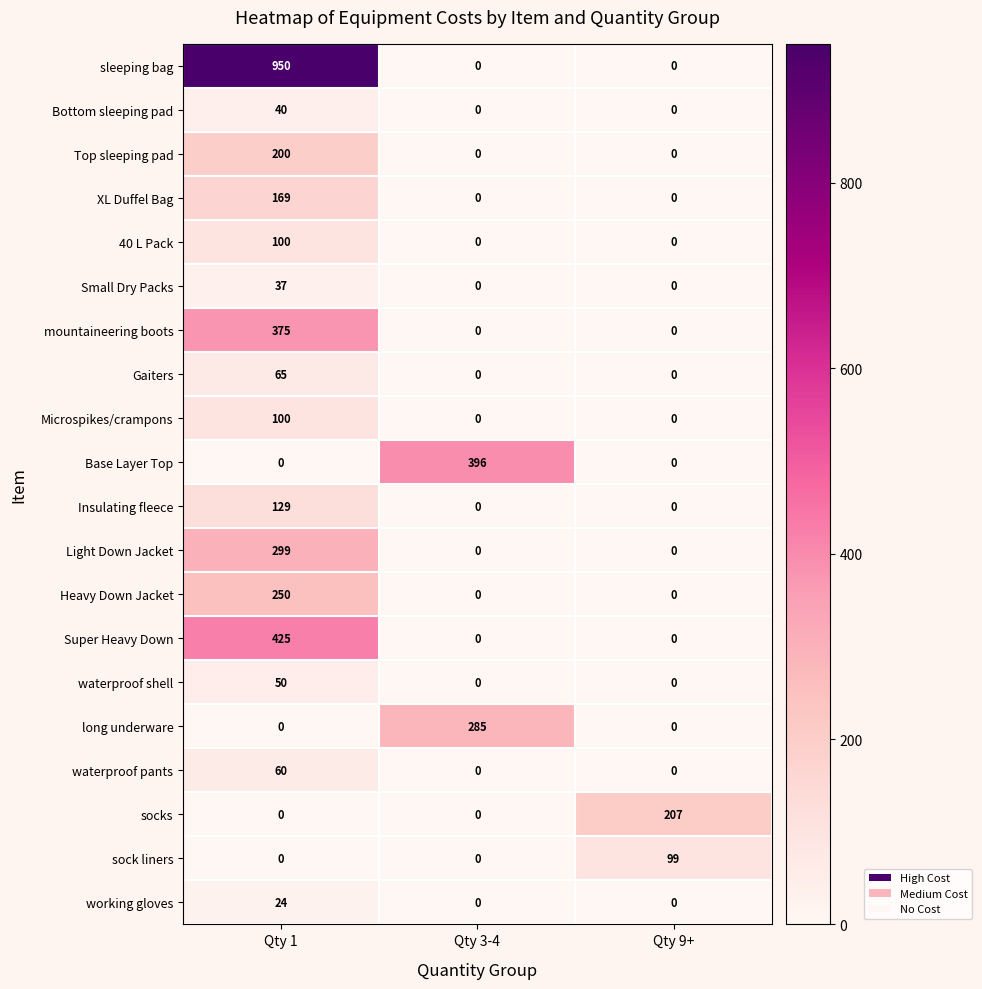

At which category does the chart reach its peak across all series?

Qty 1